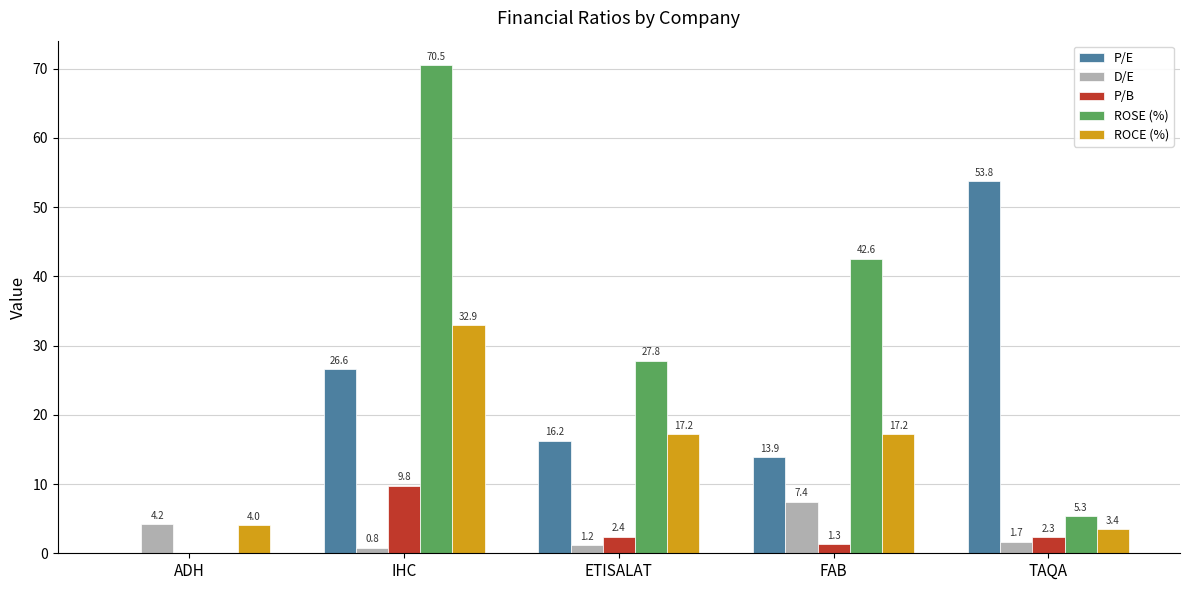

At which label is P/E closest to 26?

IHC